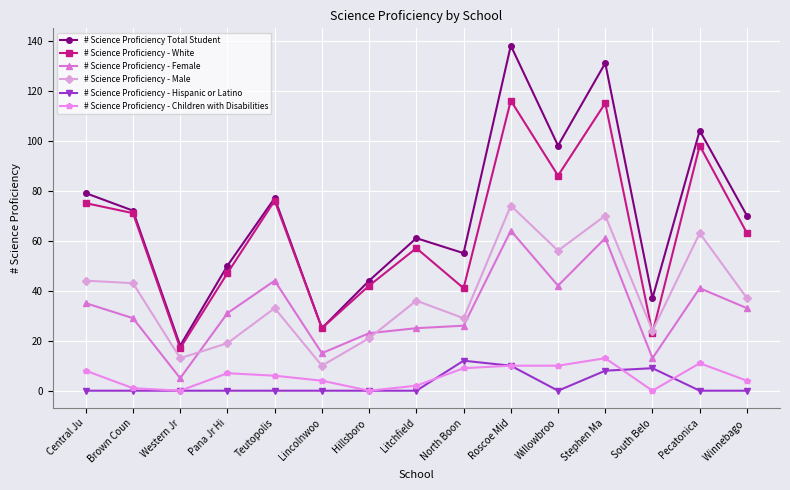

At which category does # Science Proficiency Total Student reach its first local peak?

Teutopolis